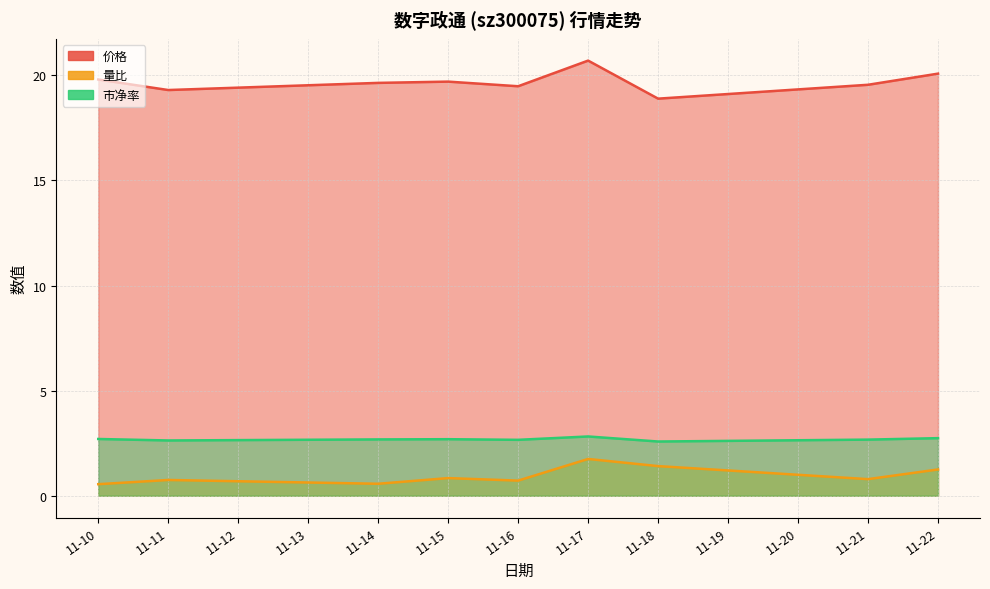

True or false: 量比 has a value of 1.4 at 11-18.

True